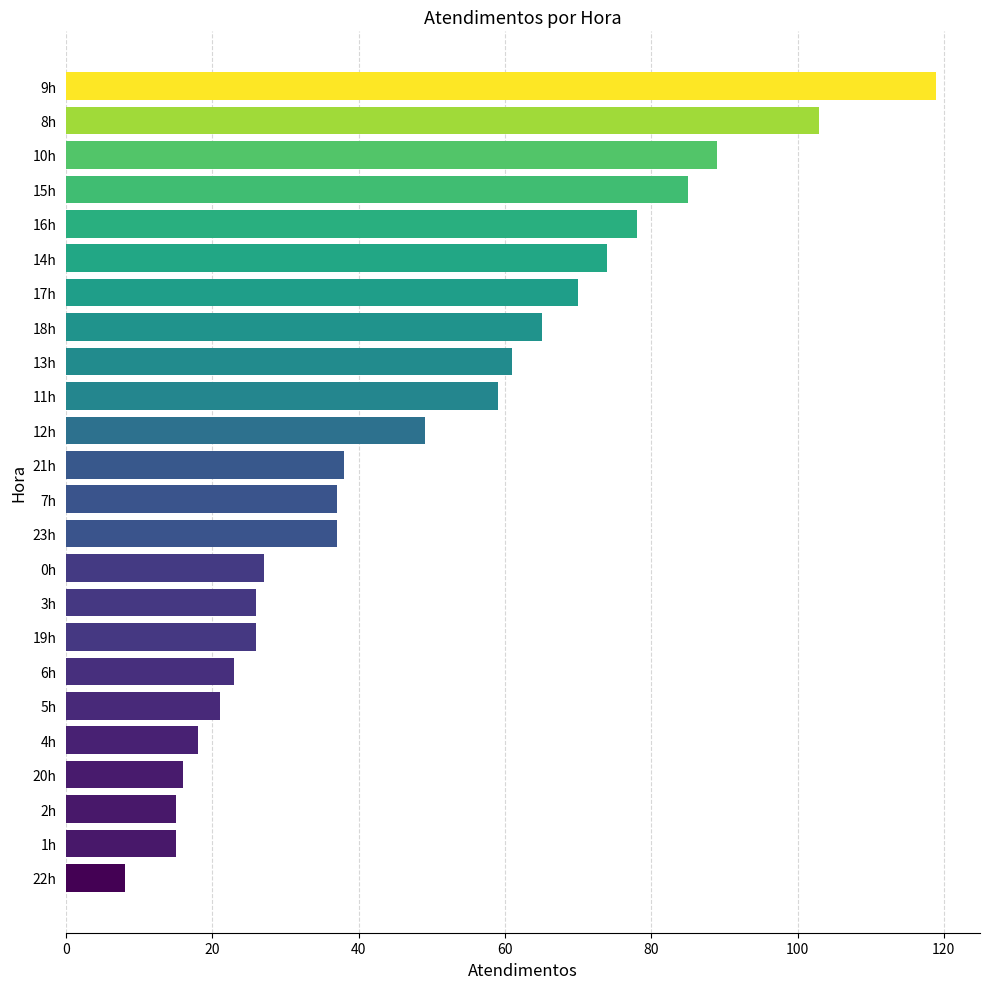

What is the label of the 21st bar from the top?

20h